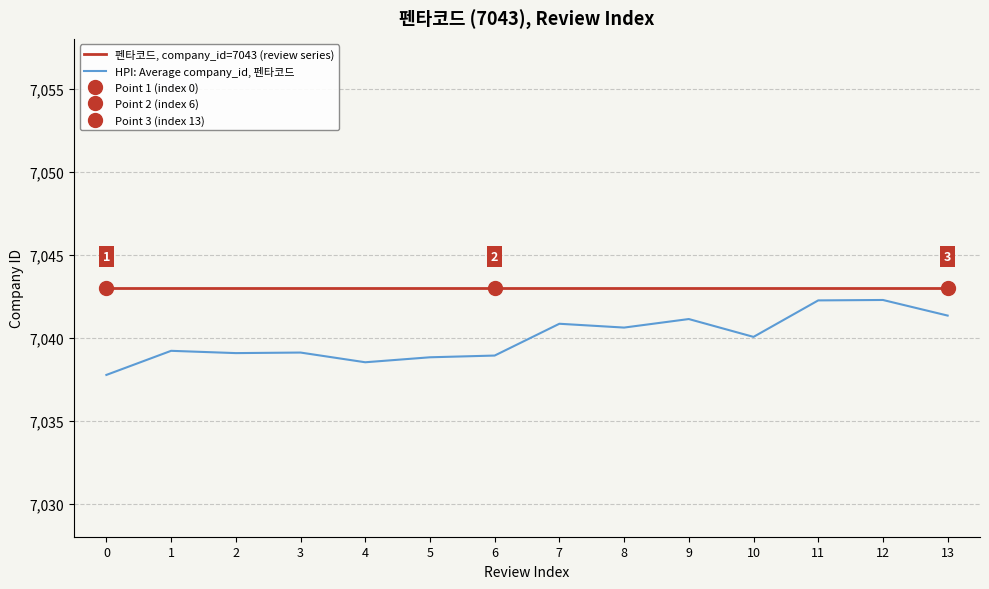

Reading left to right, extract all data points from this chart.

펜타코드, company_id=7043 (review series): 0=7043.0	1=7043.0	2=7043.0	3=7043.0	4=7043.0	5=7043.0	6=7043.0	7=7043.0	8=7043.0	9=7043.0	10=7043.0	11=7043.0	12=7043.0	13=7043.0
HPI: Average company_id, 펜타코드: 0=7037.7	1=7039.2	2=7039.1	3=7039.1	4=7038.5	5=7038.8	6=7038.9	7=7040.8	8=7040.6	9=7041.1	10=7040.0	11=7042.2	12=7042.3	13=7041.3